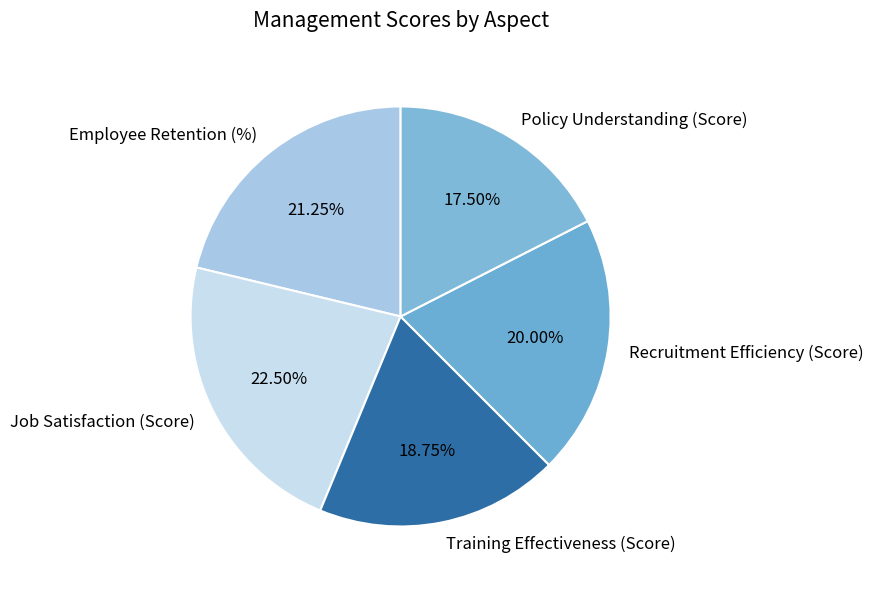

Rank the categories by value from lowest to highest.

Policy Understanding (Score), Training Effectiveness (Score), Recruitment Efficiency (Score), Employee Retention (%), Job Satisfaction (Score)